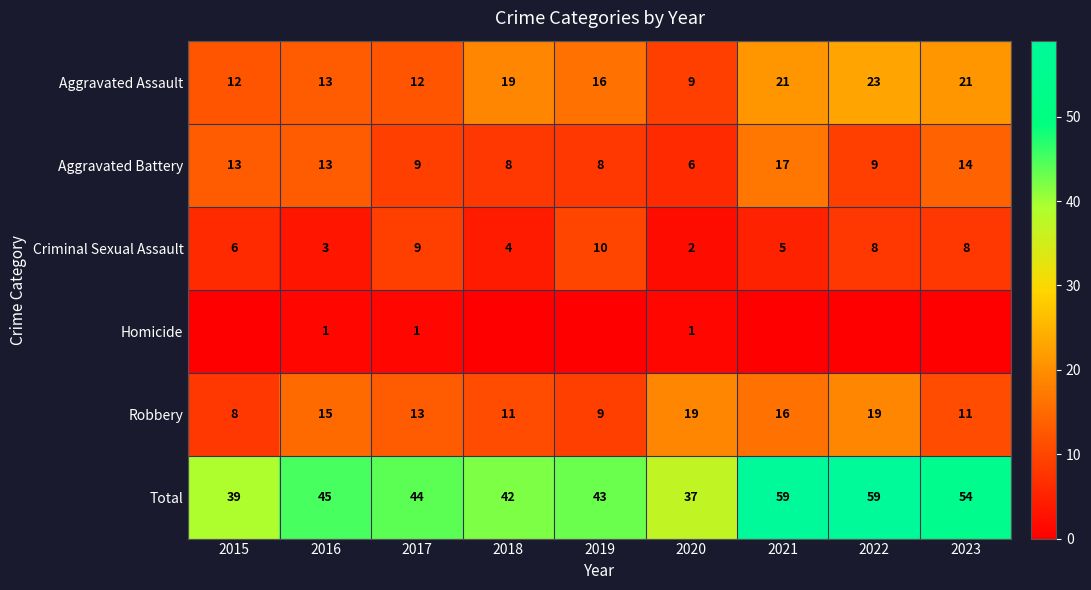

What is the maximum value for Aggravated Battery?

17